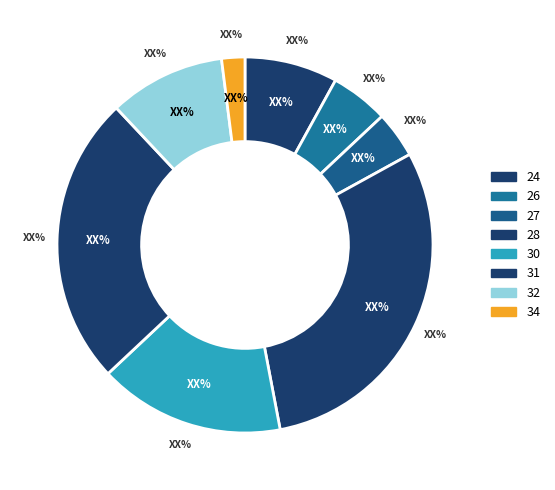

Does any single category account for the majority?

No